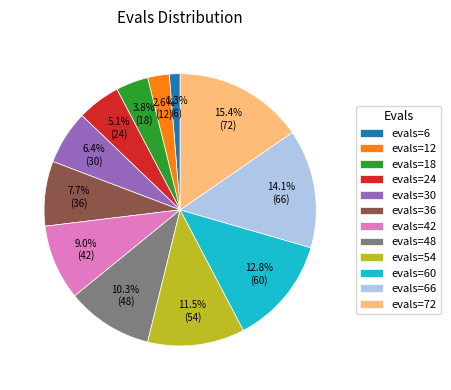

Which has a higher value, evals=30 or evals=54?

evals=54